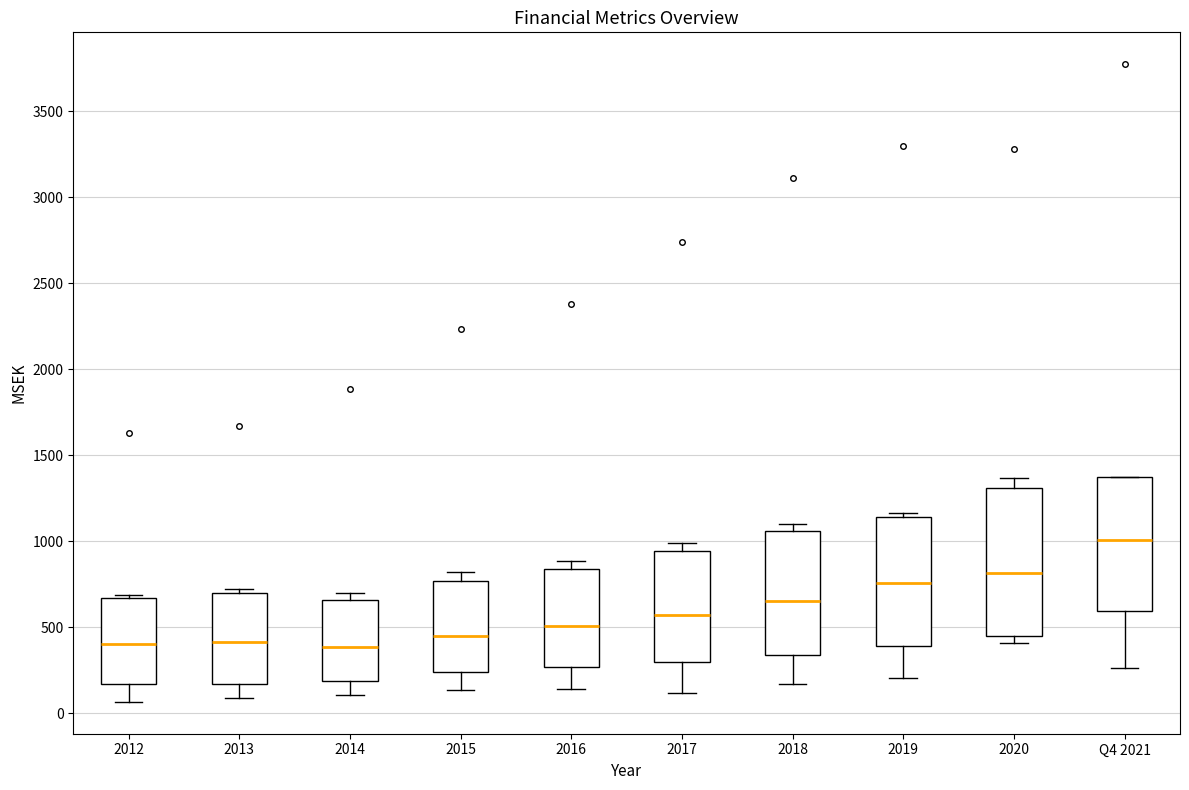

Which box has the highest median line?

Q4 2021